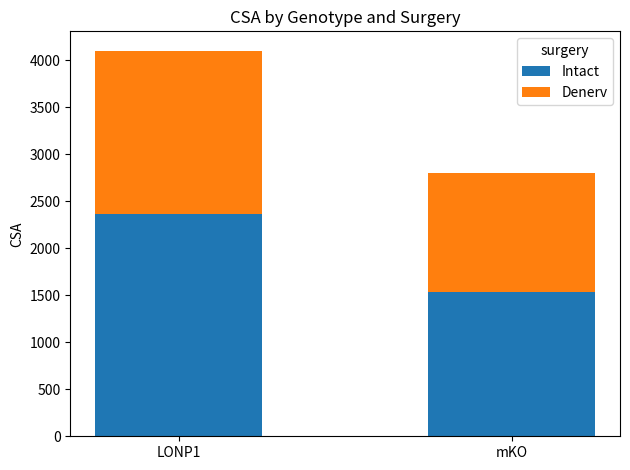

Is it true that Intact equals 1530.5 at mKO?

True